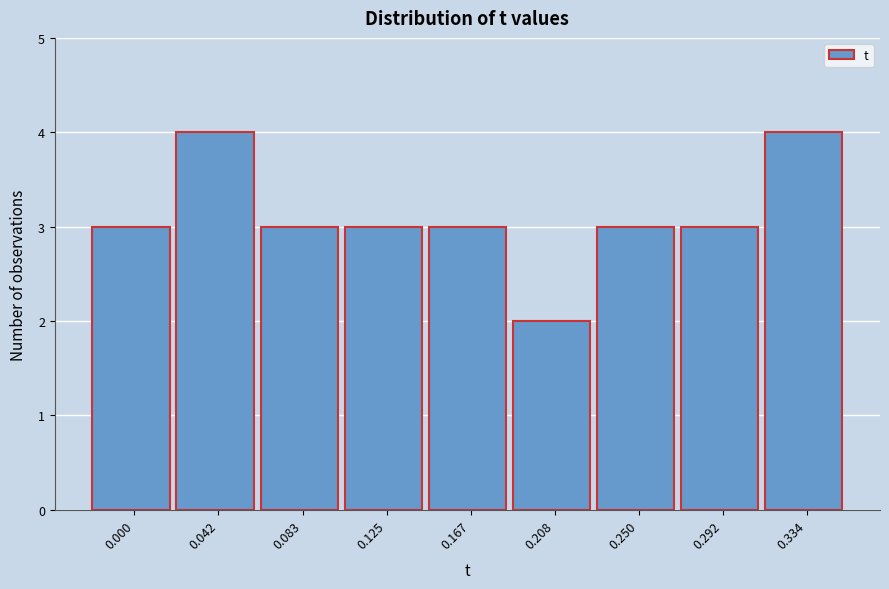

Reading left to right, list all the values displayed in this chart.

3	4	3	3	3	2	3	3	4